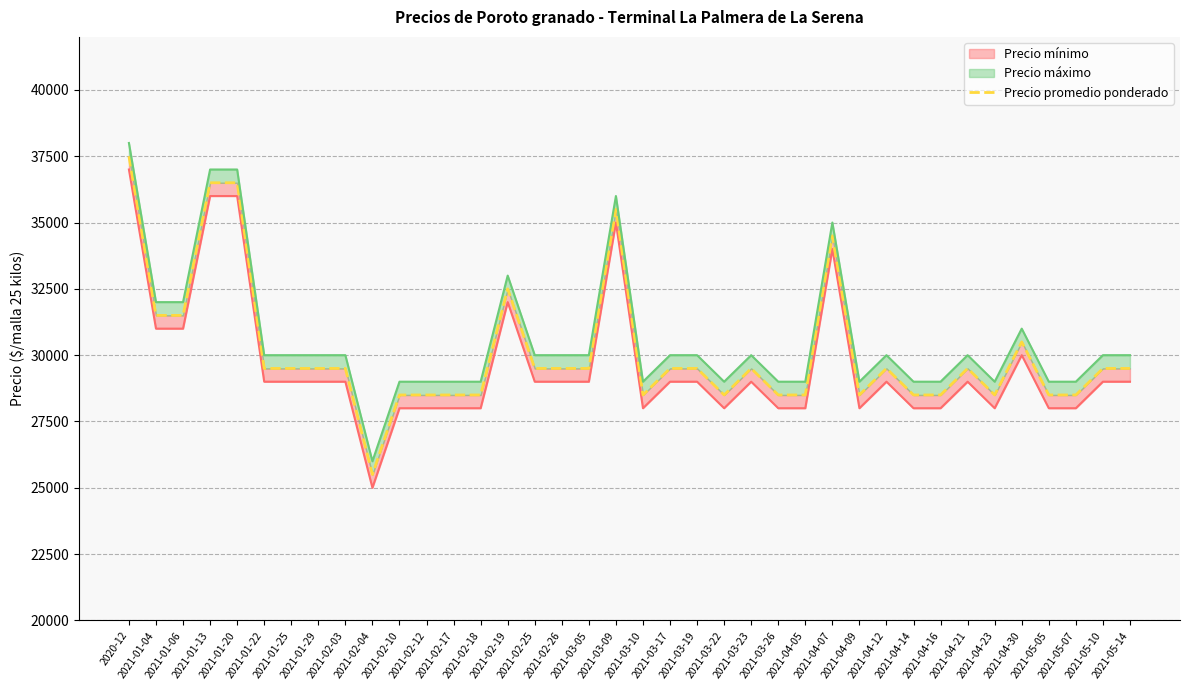

What position from the left is 2021-05-14?

38